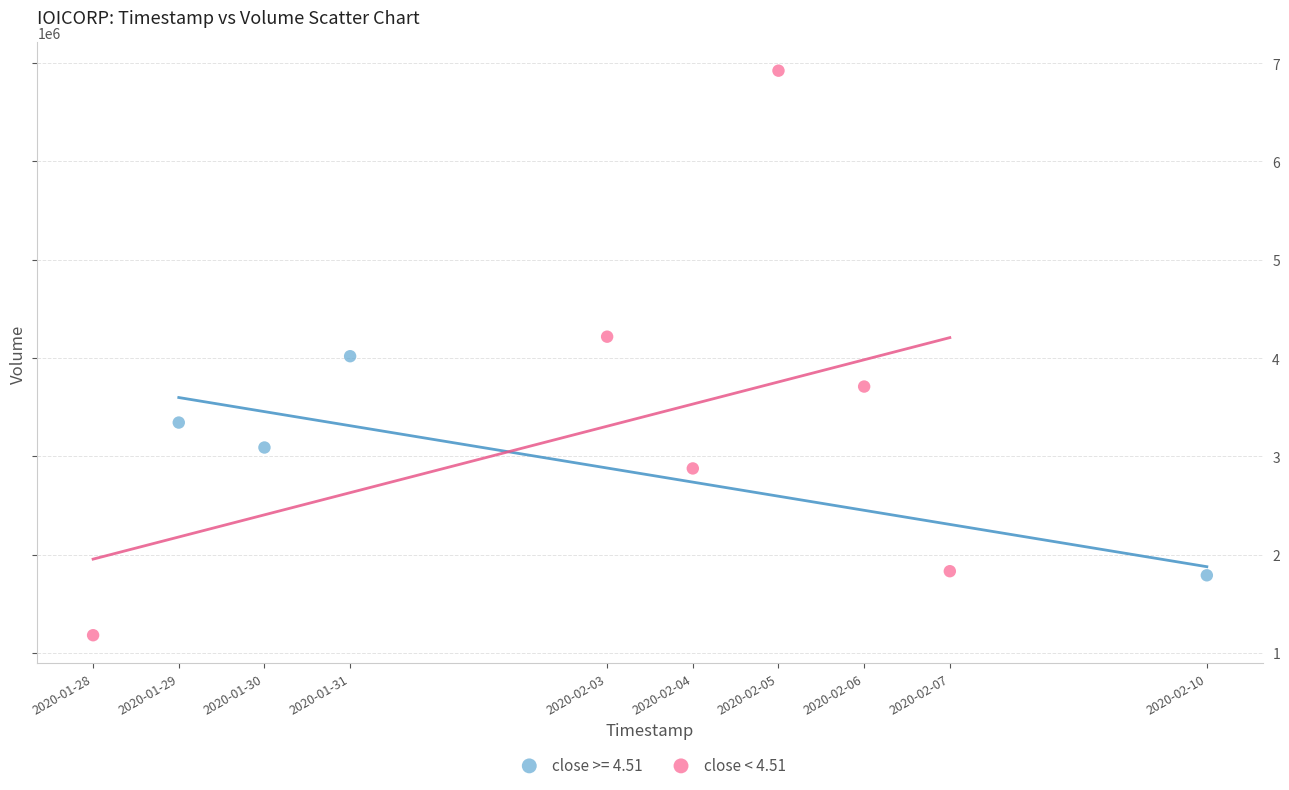

Which series has the widest spread of Y values?

close < 4.51